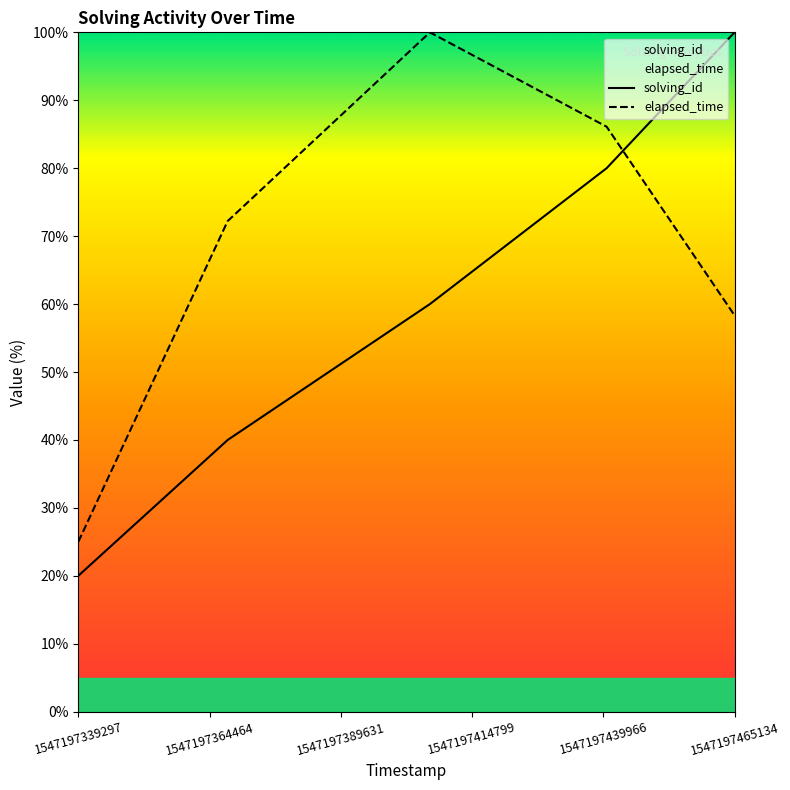

Reading left to right, transcribe all the data shown in this chart.

solving_id: 20.0	40.0	60.0	80.0	100.0
elapsed_time: 25.0	72.2	100.0	86.1	58.3